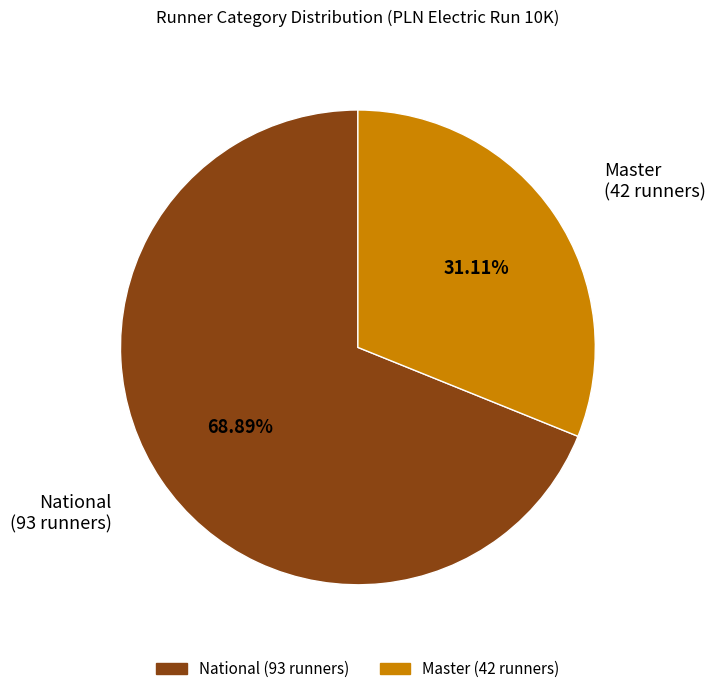

Which slice is the smallest?

Master